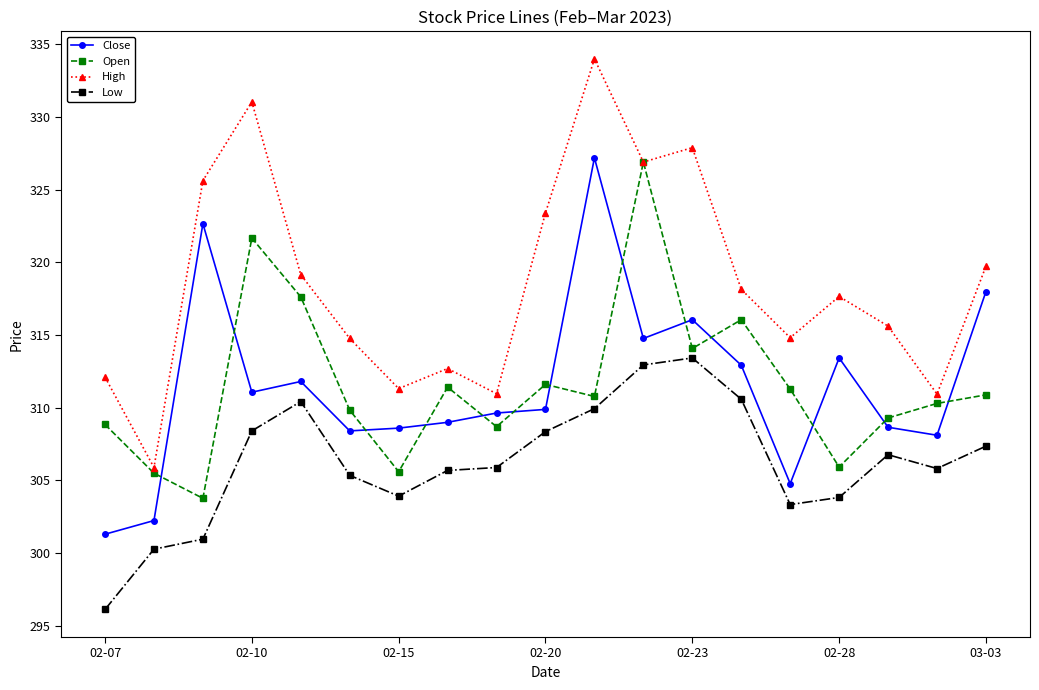

True or false: Low and Close cross at least once.

False